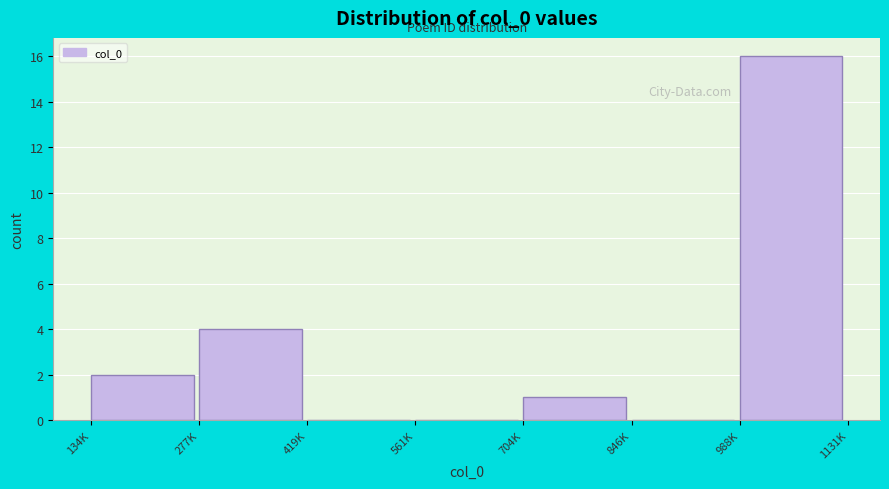

Reading left to right, what are all the values shown in this chart?

134K=2	277K=4	419K=0	561K=0	704K=1	846K=0	988K=16